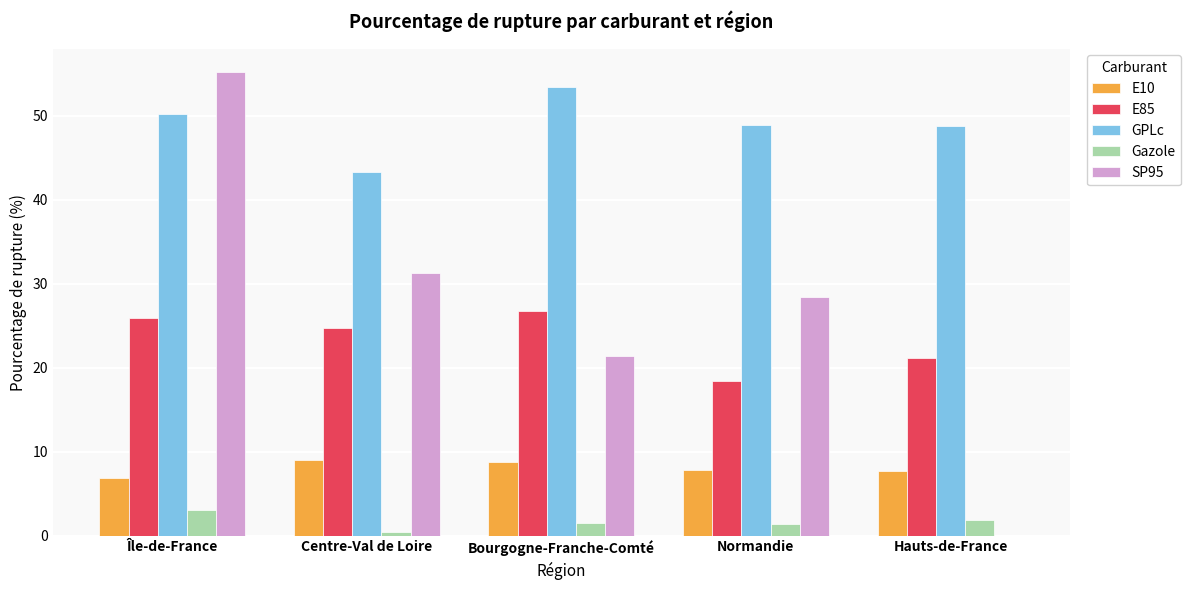

At which category is the sum across all series the highest?

Île-de-France